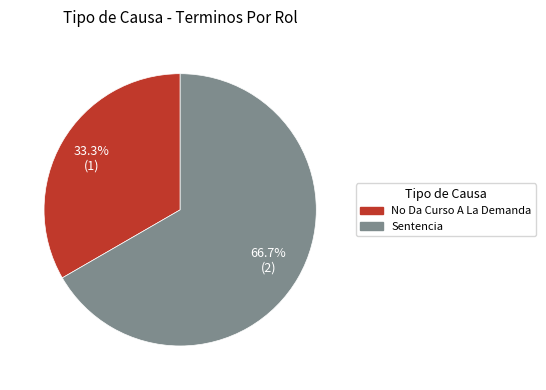

True or false: No Da Curso A La Demanda accounts for 33% of the total.

True